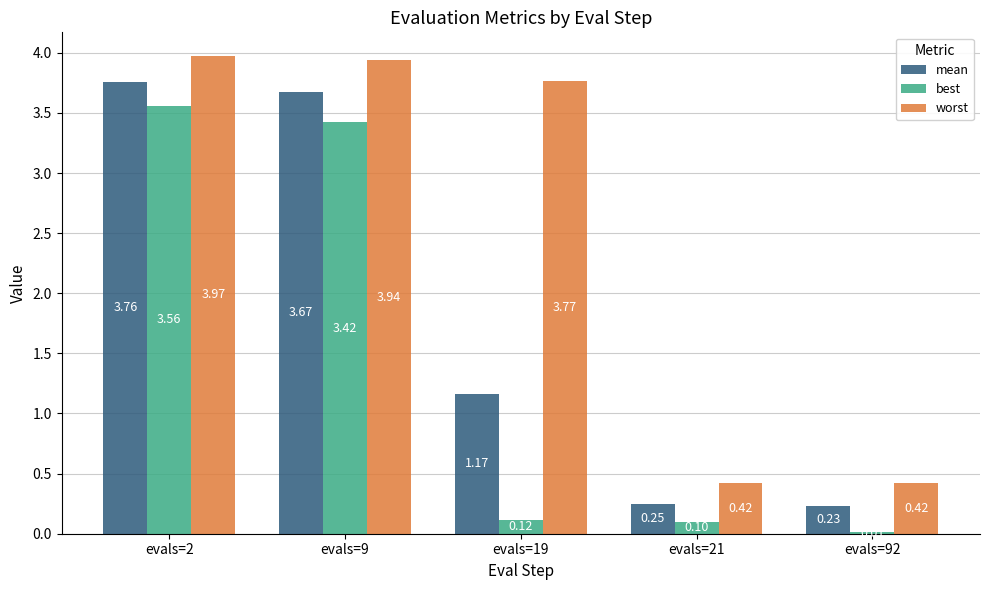

Where is mean nearest to the value 1?

evals=19